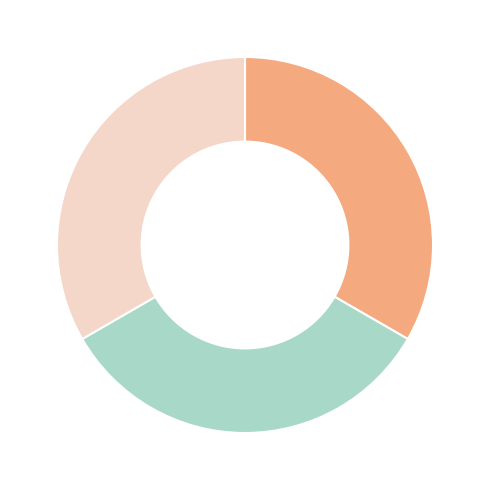

Does any single category account for the majority?

No